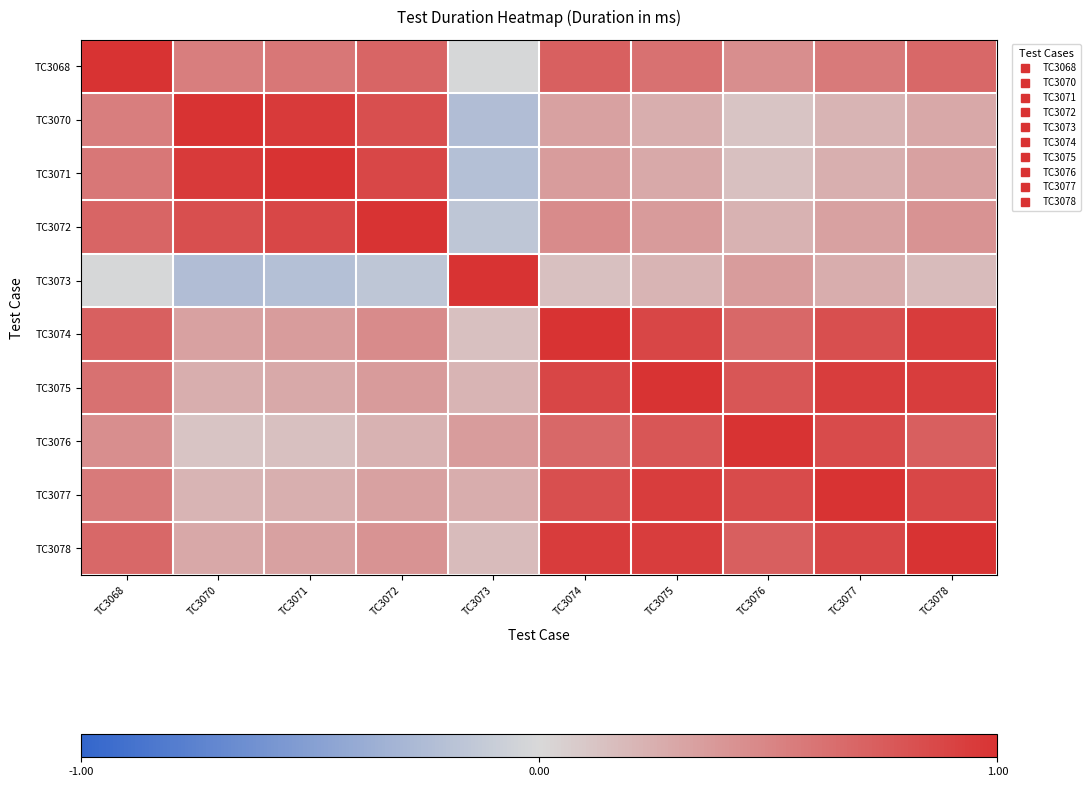

Reading left to right, list all the values displayed in this chart.

TC3068: TC3068=1.0	TC3070=0.5	TC3071=0.6	TC3072=0.7	TC3073=-0.0	TC3074=0.7	TC3075=0.6	TC3076=0.4	TC3077=0.6	TC3078=0.7
TC3070: TC3068=0.5	TC3070=1.0	TC3071=0.9	TC3072=0.8	TC3073=-0.2	TC3074=0.3	TC3075=0.3	TC3076=0.1	TC3077=0.2	TC3078=0.3
TC3071: TC3068=0.6	TC3070=0.9	TC3071=1.0	TC3072=0.9	TC3073=-0.2	TC3074=0.4	TC3075=0.3	TC3076=0.1	TC3077=0.2	TC3078=0.3
TC3072: TC3068=0.7	TC3070=0.8	TC3071=0.9	TC3072=1.0	TC3073=-0.2	TC3074=0.5	TC3075=0.4	TC3076=0.2	TC3077=0.3	TC3078=0.4
TC3073: TC3068=-0.0	TC3070=-0.2	TC3071=-0.2	TC3072=-0.2	TC3073=1.0	TC3074=0.1	TC3075=0.2	TC3076=0.4	TC3077=0.3	TC3078=0.2
TC3074: TC3068=0.7	TC3070=0.3	TC3071=0.4	TC3072=0.5	TC3073=0.1	TC3074=1.0	TC3075=0.9	TC3076=0.7	TC3077=0.8	TC3078=0.9
TC3075: TC3068=0.6	TC3070=0.3	TC3071=0.3	TC3072=0.4	TC3073=0.2	TC3074=0.9	TC3075=1.0	TC3076=0.8	TC3077=0.9	TC3078=0.9
TC3076: TC3068=0.4	TC3070=0.1	TC3071=0.1	TC3072=0.2	TC3073=0.4	TC3074=0.7	TC3075=0.8	TC3076=1.0	TC3077=0.8	TC3078=0.7
TC3077: TC3068=0.6	TC3070=0.2	TC3071=0.2	TC3072=0.3	TC3073=0.3	TC3074=0.8	TC3075=0.9	TC3076=0.8	TC3077=1.0	TC3078=0.9
TC3078: TC3068=0.7	TC3070=0.3	TC3071=0.3	TC3072=0.4	TC3073=0.2	TC3074=0.9	TC3075=0.9	TC3076=0.7	TC3077=0.9	TC3078=1.0